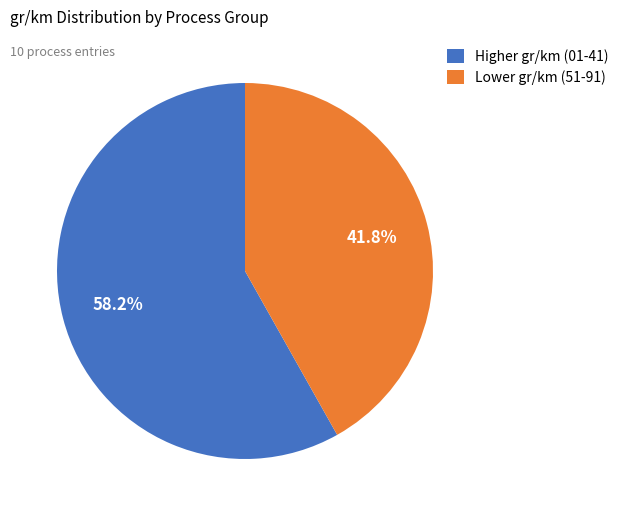

What is the ratio of the value at Higher gr/km (01-41) to the value at Lower gr/km (51-91)?

1.4